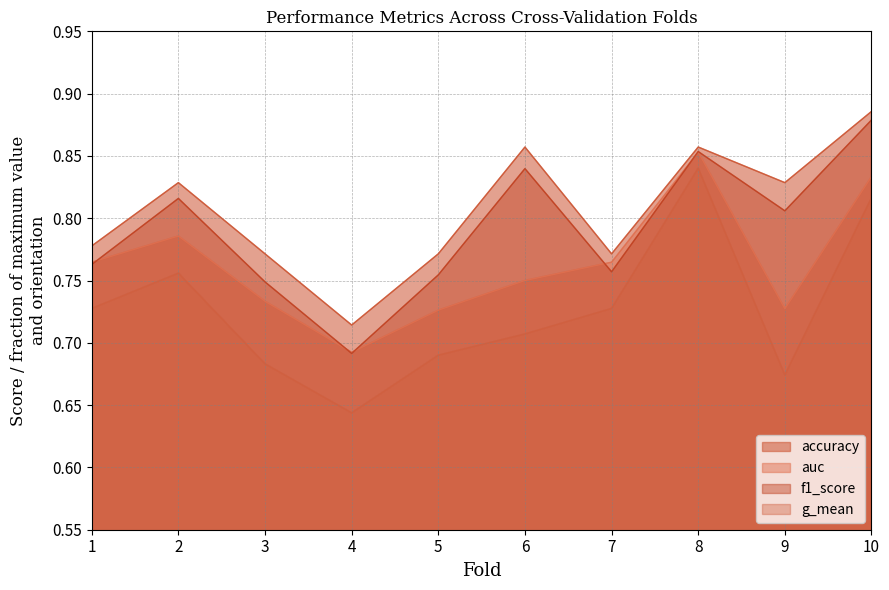

What are all the series names shown in the legend?

accuracy, auc, f1_score, g_mean